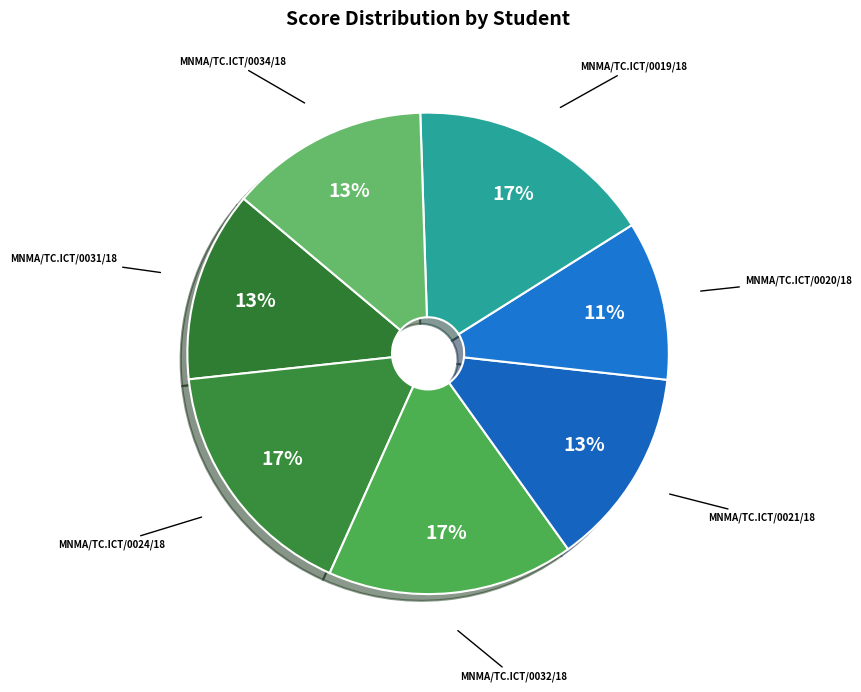

How many slices are in this pie chart?

7